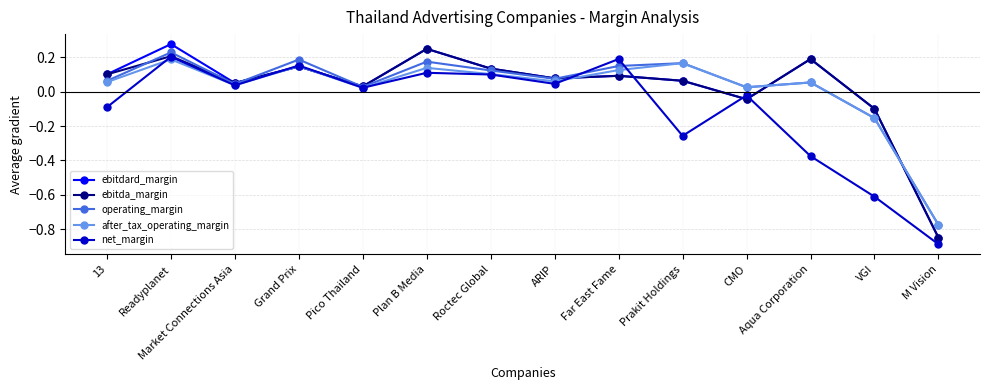

What is the total value across all series at Grand Prix?

0.8